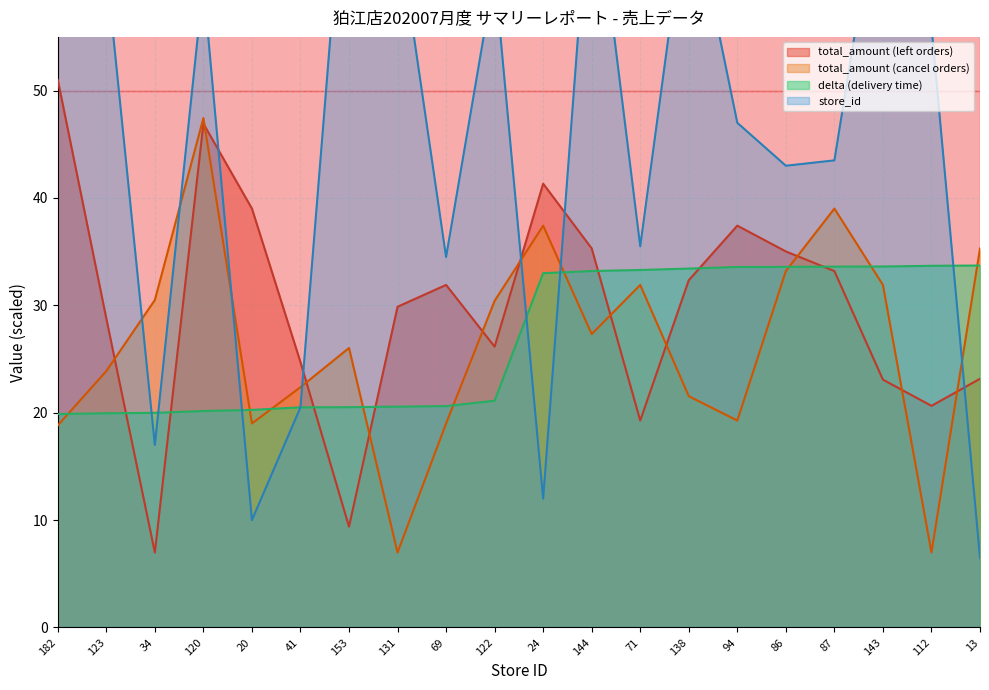

How many lines are shown in the chart?

4